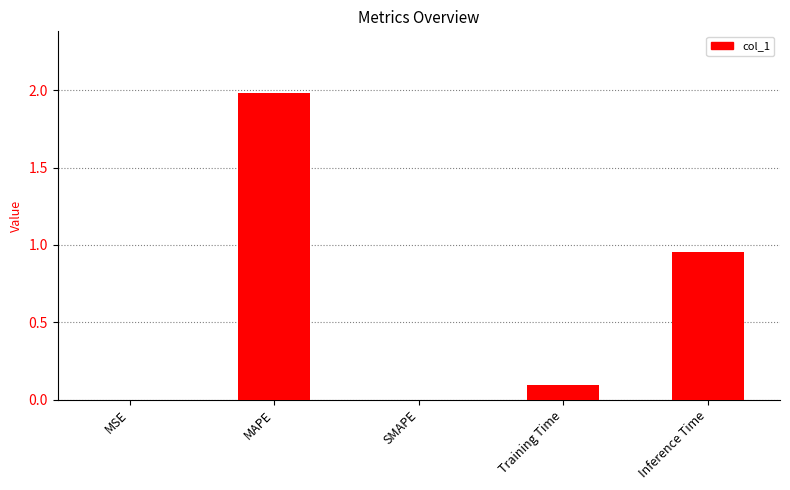

True or false: the data shows 0.0 at Training Time.

False